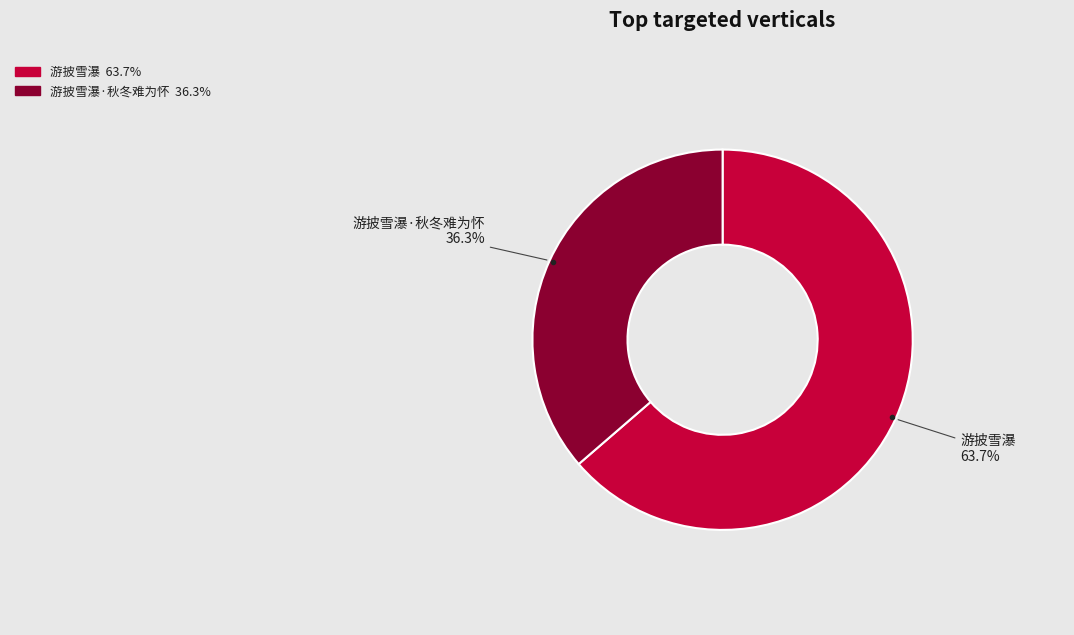

Is there any slice that represents more than half of the pie?

Yes